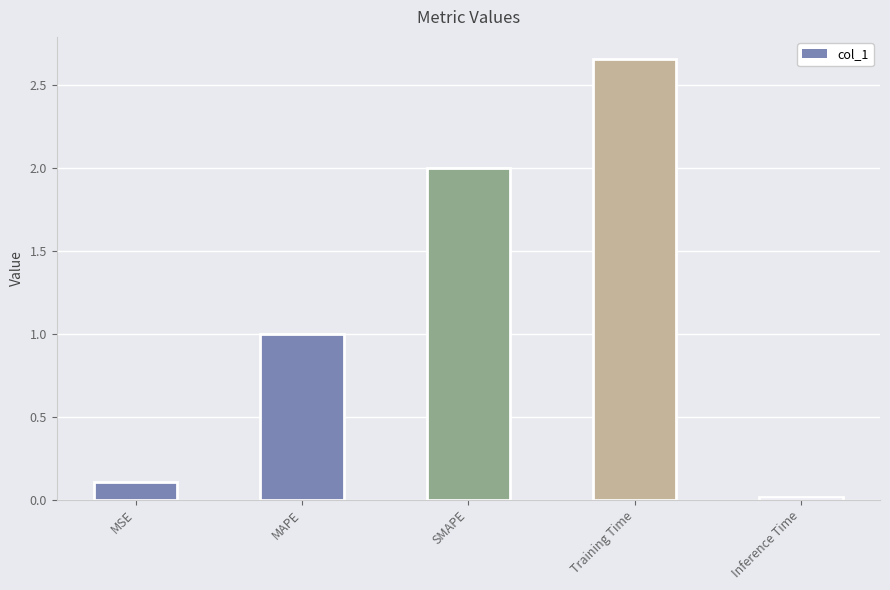

What is the change in value from MAPE to Training Time?

+1.7